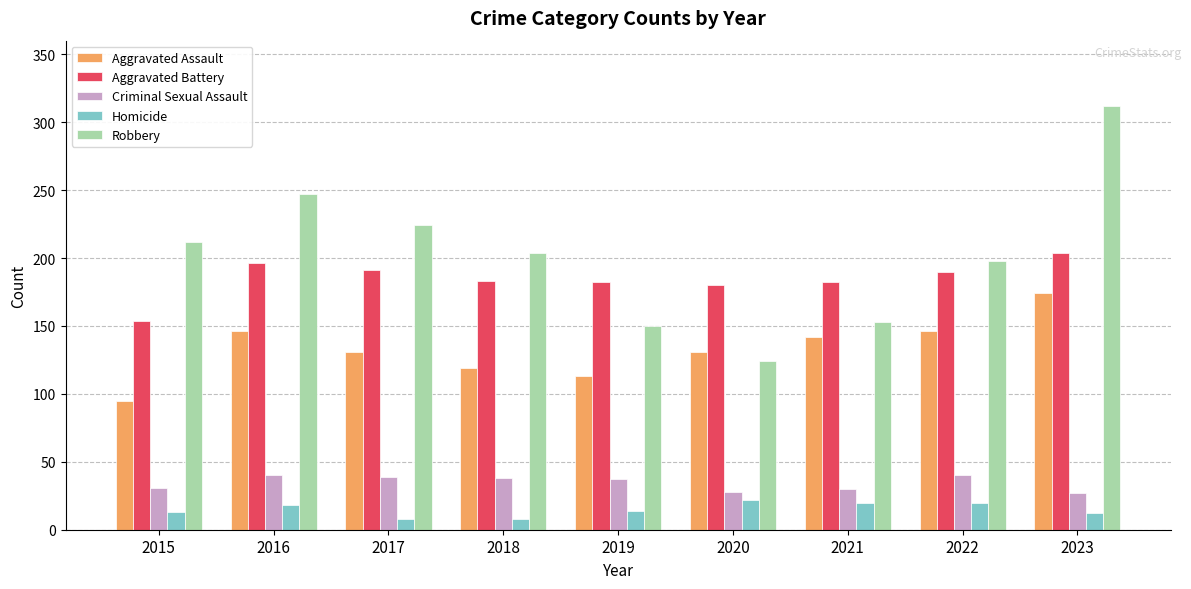

How many data points does each series have?

9